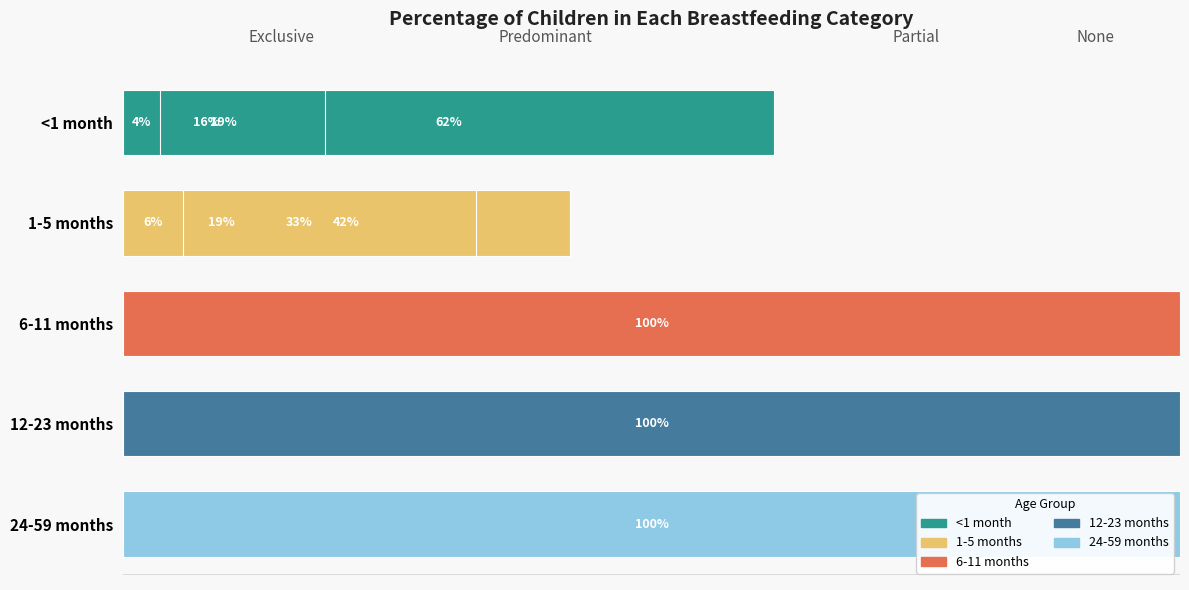

List the labels in order of 6-11 months value, largest first.

None, Exclusive, Predominant, Partial